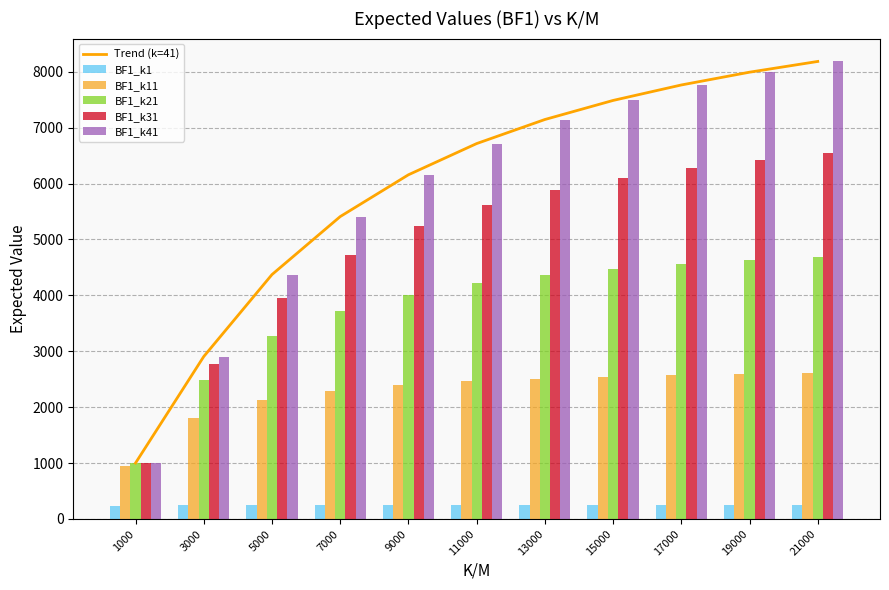

What is the smallest value displayed?

223.6